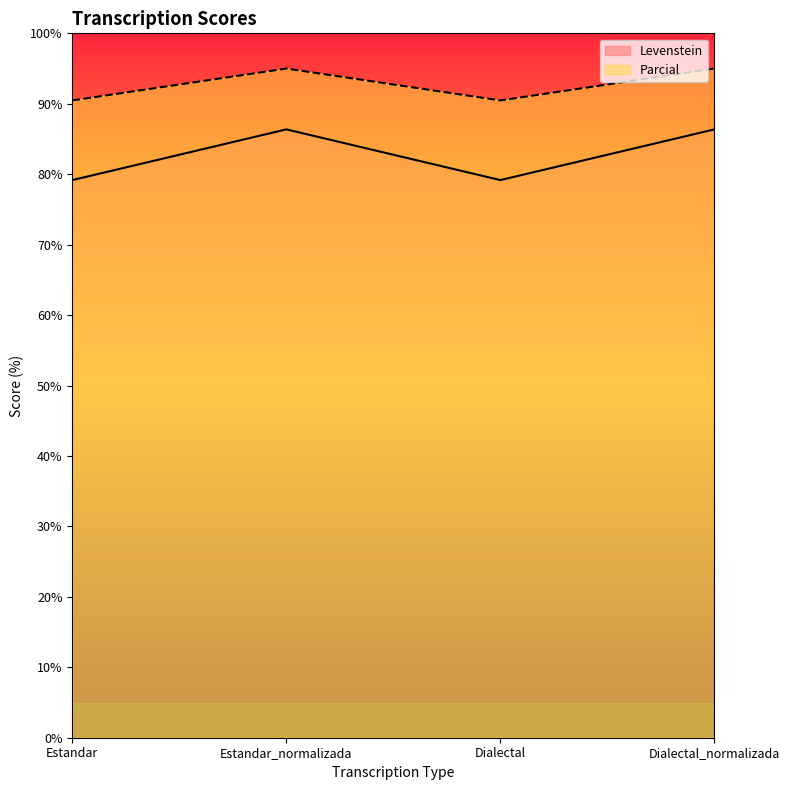

What is the total value across all series at Estandar_normalizada?

181.4